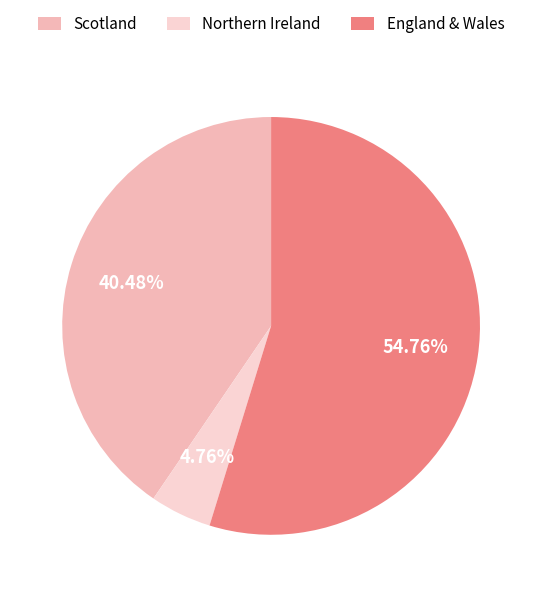

Which slice is the largest?

England & Wales